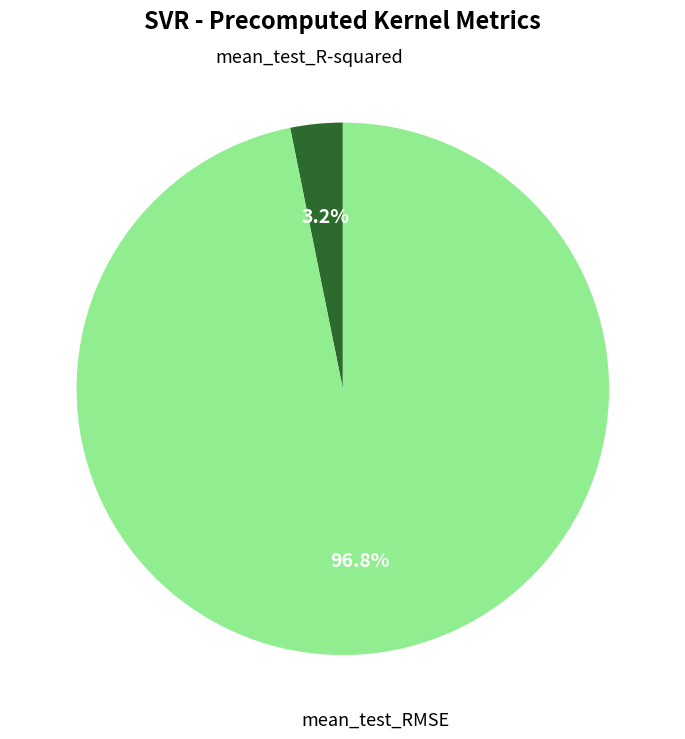

Which category has the smallest portion of the pie?

mean_test_R-squared